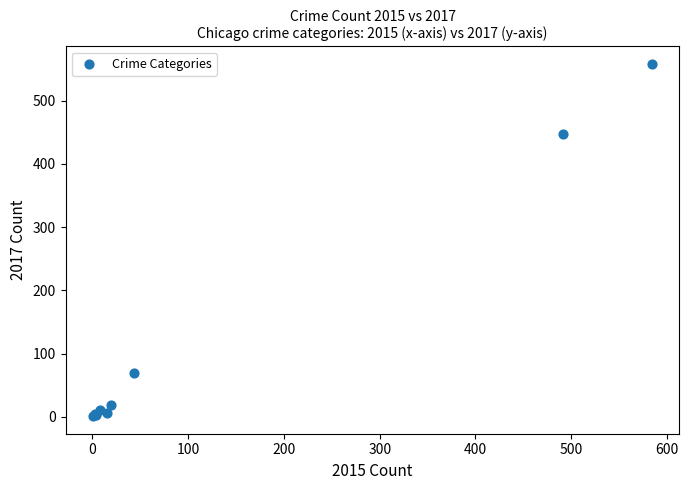

What Y value in the scatter plot is closest to 279?

447